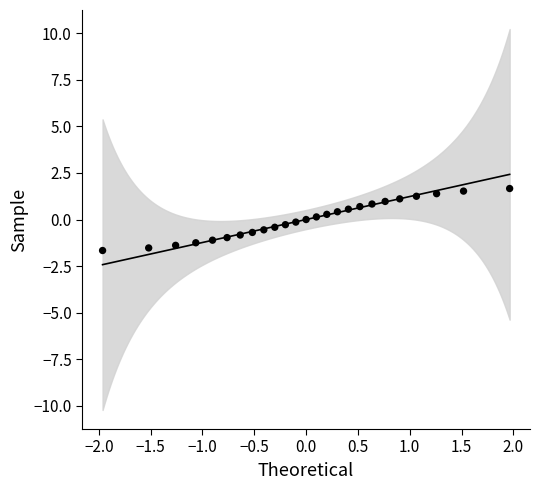

What is the range of Y values (max minus min)?

3.3